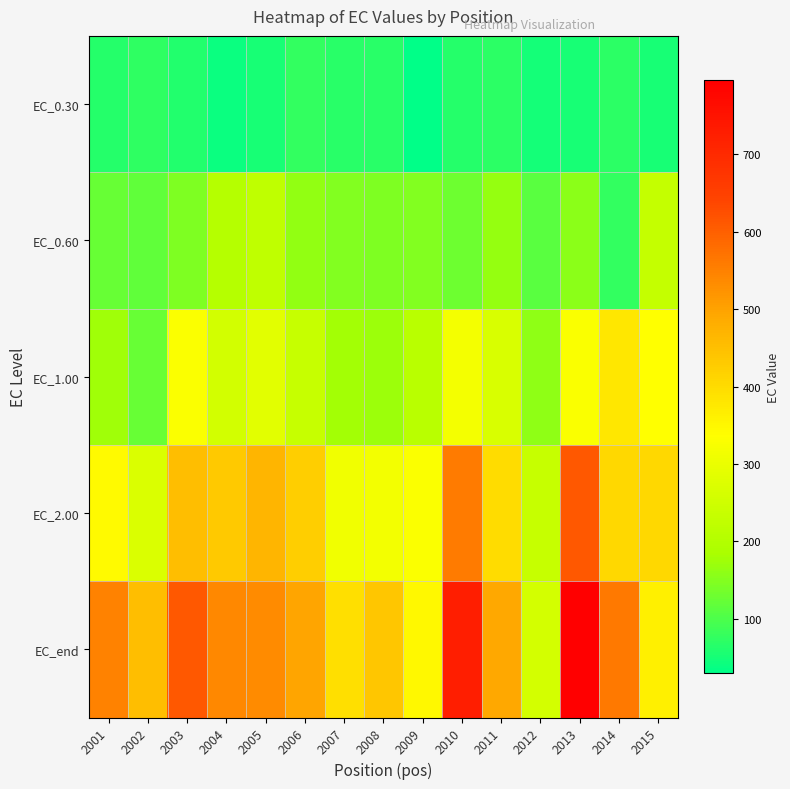

Reading left to right, extract all data points from this chart.

EC_0.30: 2001=64.6	2002=71.8	2003=59.9	2004=41.6	2005=52.8	2006=75.3	2007=66.0	2008=65.6	2009=29.6	2010=62.6	2011=69.3	2012=49.1	2013=52.0	2014=71.3	2015=53.2
EC_0.60: 2001=123.5	2002=118.0	2003=145.1	2004=204.5	2005=223.2	2006=161.7	2007=147.5	2008=144.8	2009=149.3	2010=130.1	2011=166.0	2012=112.8	2013=156.5	2014=77.4	2015=232.3
EC_1.00: 2001=174.8	2002=125.0	2003=330.7	2004=255.5	2005=284.4	2006=233.6	2007=177.0	2008=170.6	2009=209.5	2010=317.1	2011=267.9	2012=160.9	2013=327.9	2014=377.1	2015=335.2
EC_2.00: 2001=344.9	2002=270.8	2003=454.3	2004=431.6	2005=468.0	2006=422.8	2007=312.2	2008=314.9	2009=330.1	2010=558.6	2011=398.7	2012=234.3	2013=612.3	2014=405.5	2015=404.4
EC_end: 2001=548.0	2002=453.3	2003=610.6	2004=539.5	2005=532.9	2006=494.6	2007=392.1	2008=437.4	2009=349.6	2010=725.7	2011=491.2	2012=257.9	2013=795.8	2014=561.0	2015=363.4